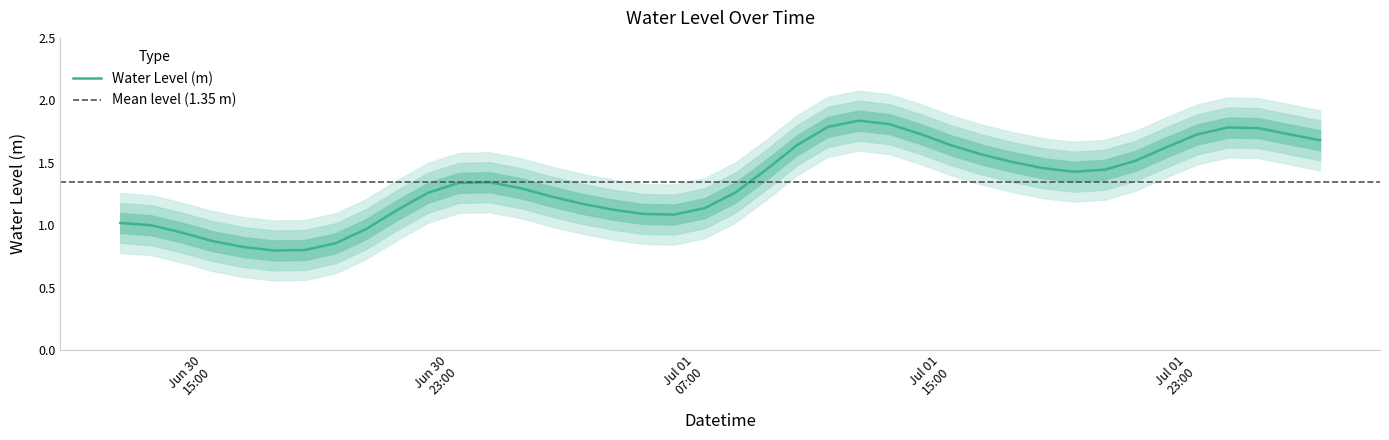

True or false: there are more than 1 points higher than both neighbors.

True